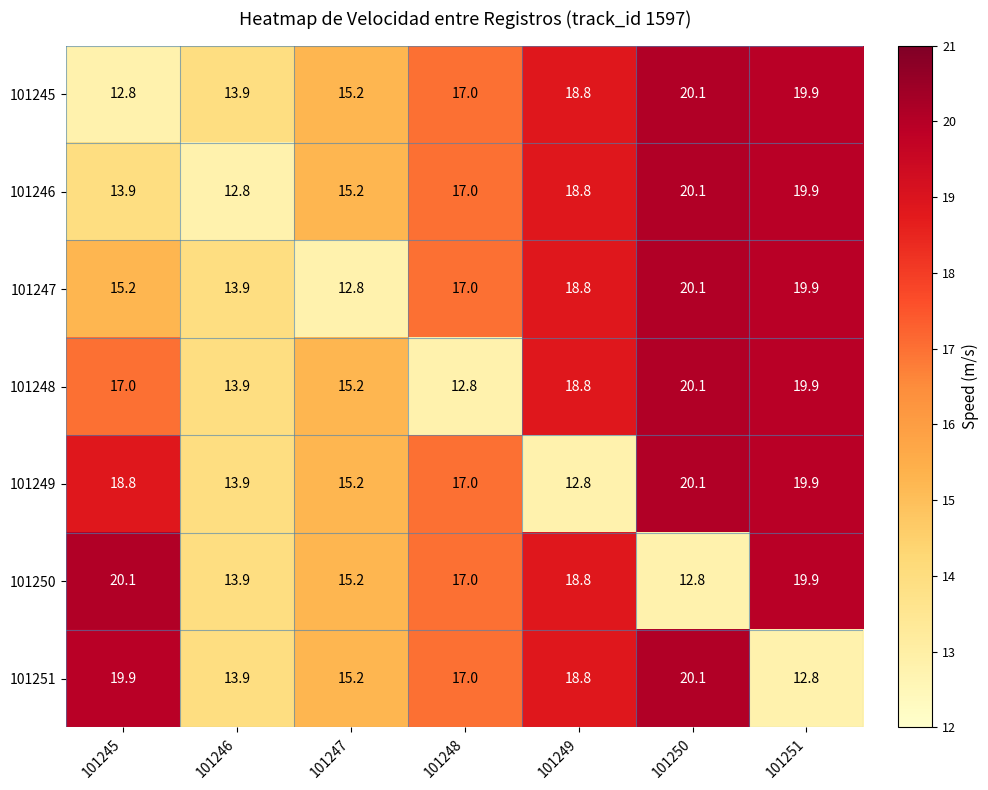

What is the sum of the 101246 values at 101246 and 101245?

26.7